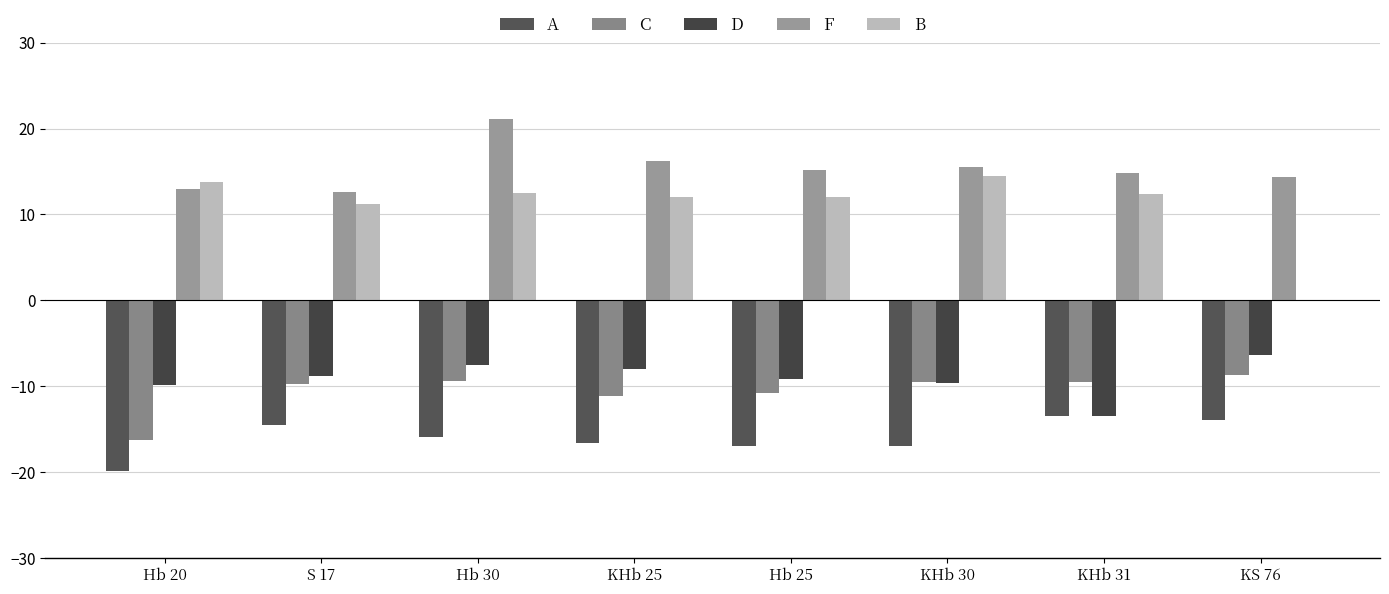

What is the total value across all series at Hb 30?

0.7